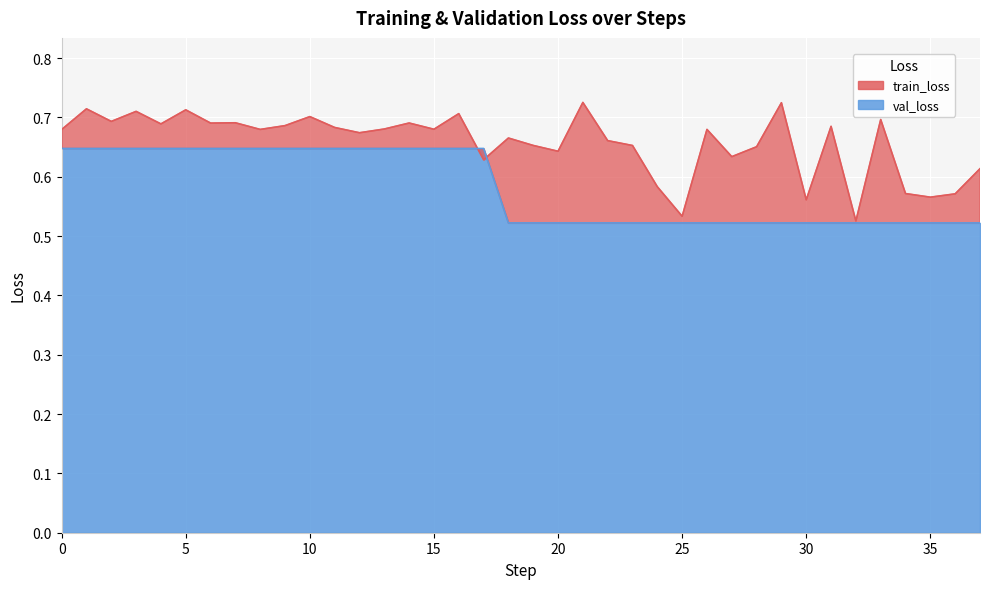

How many times do val_loss and train_loss cross each other?

2